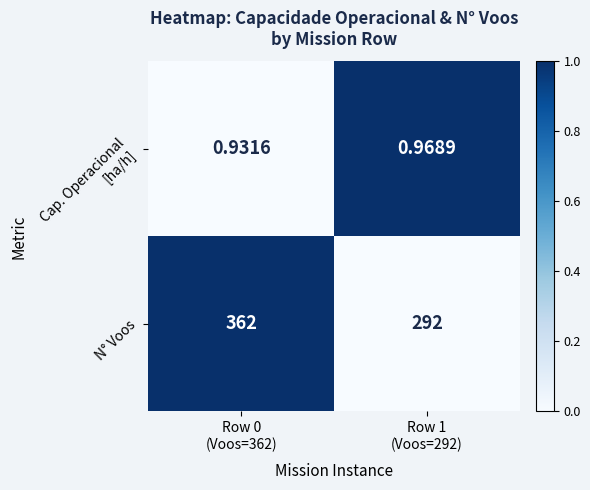

Which series has the largest total across all categories?

N° Voos